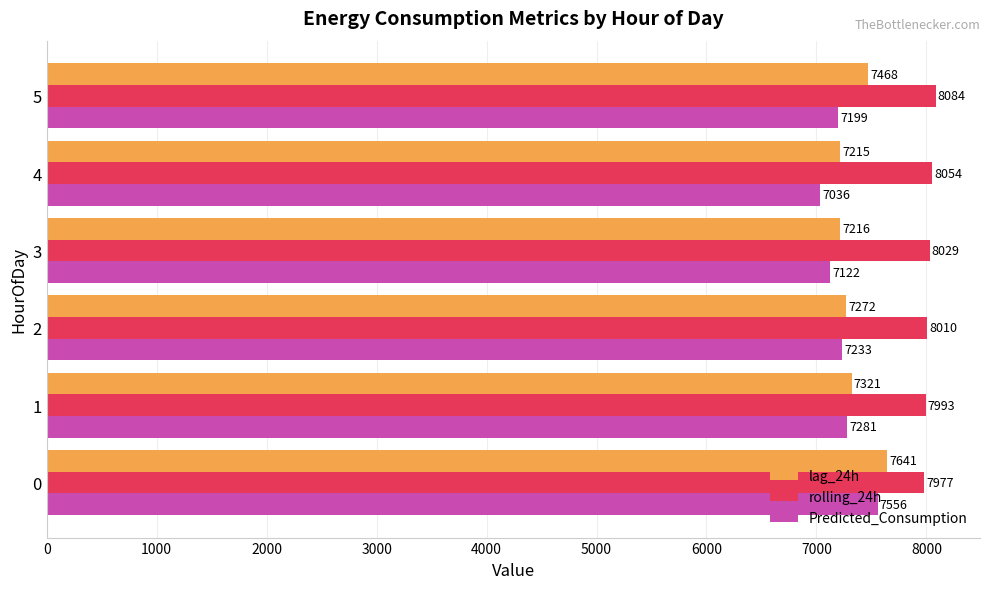

Which series has the largest range (max minus min)?

Predicted_Consumption